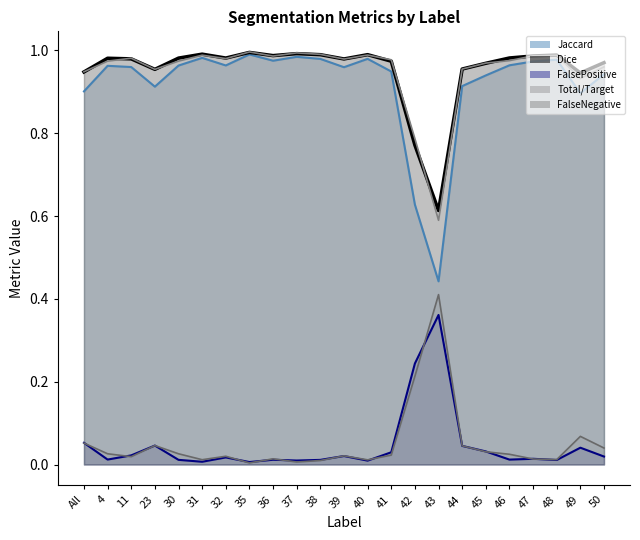

True or false: Total/Target has more than 2 interior local peaks.

True